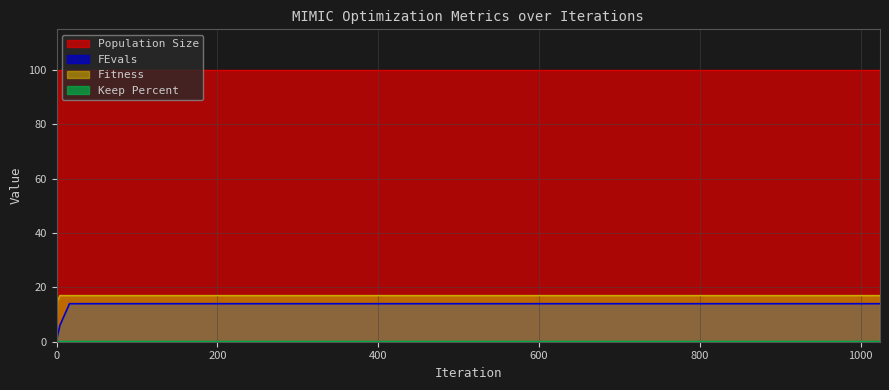

Count the FEvals values in the range 2 to 14.

6